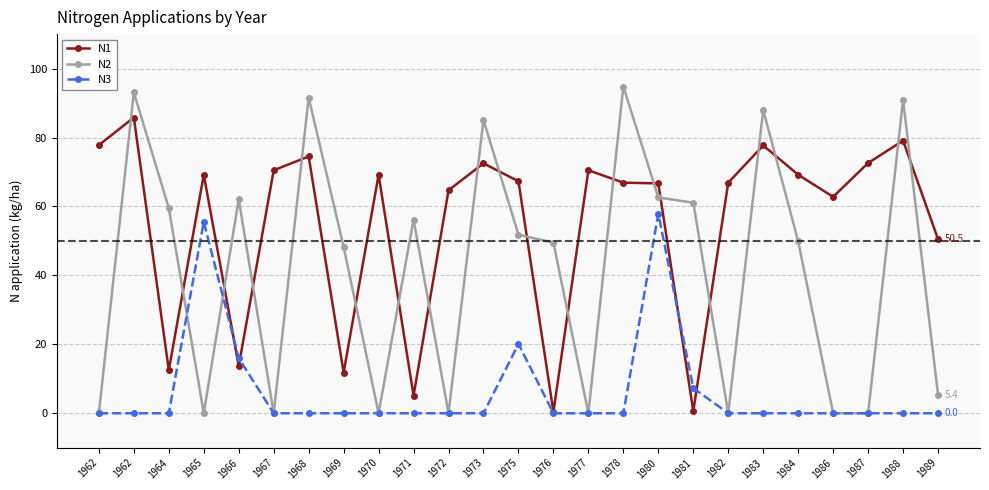

What is the value of the N1 point at the 17th from the left?

66.7